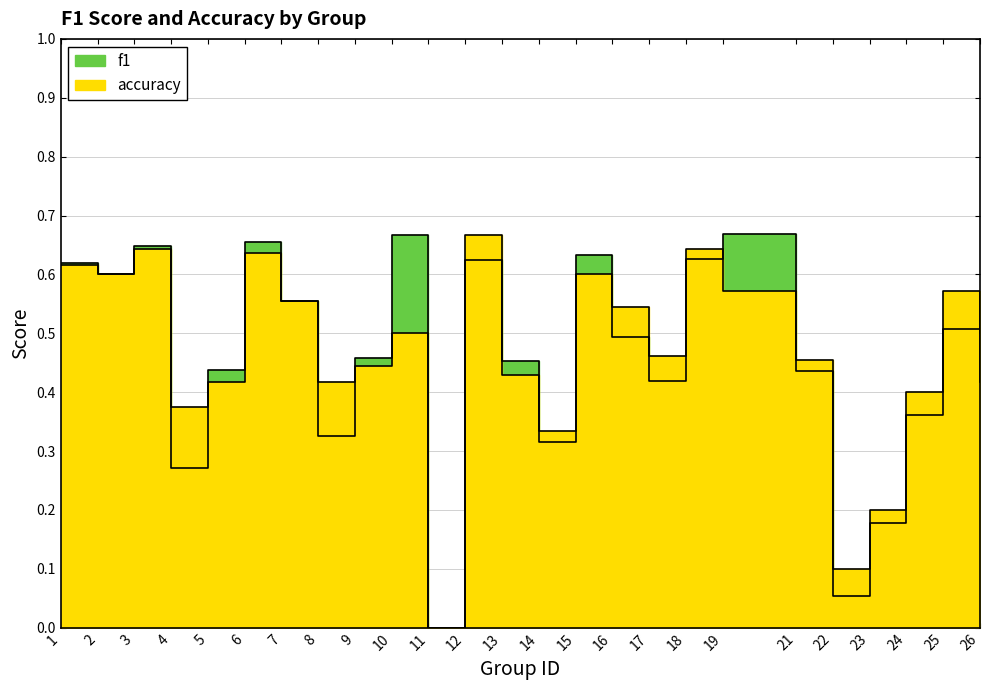

At which label is f1 closest to 0?

11